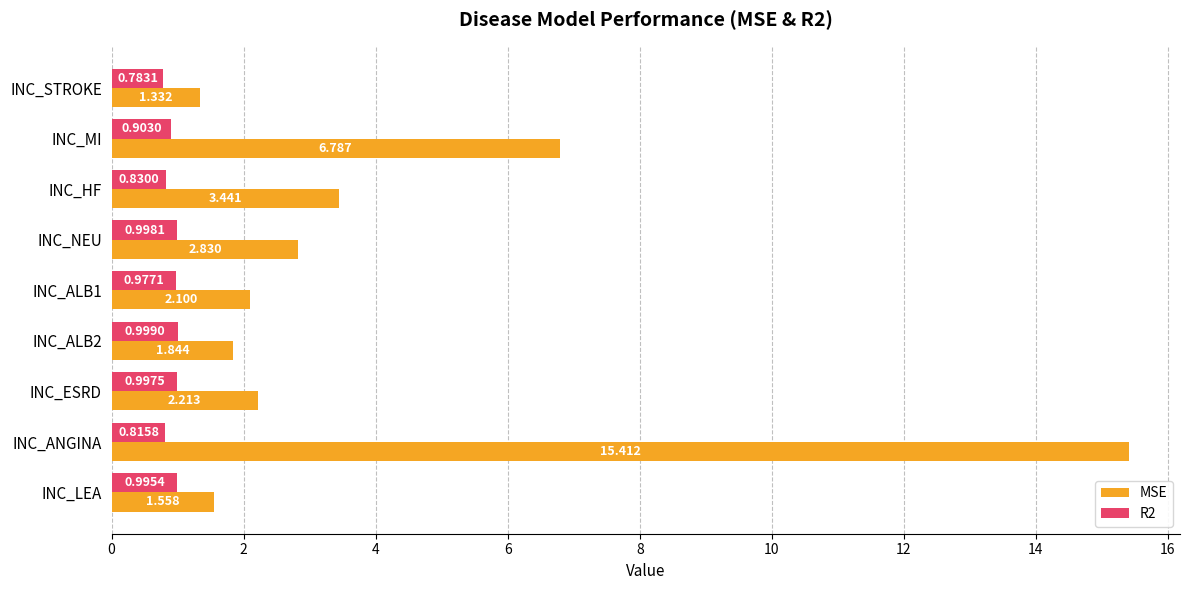

What is the difference between the maximum and second lowest values in the MSE series?

13.9